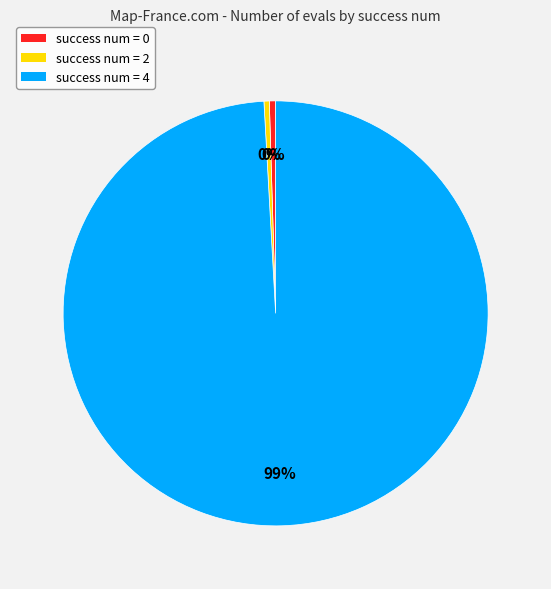

Which slice represents more than half of the pie?

success num = 4